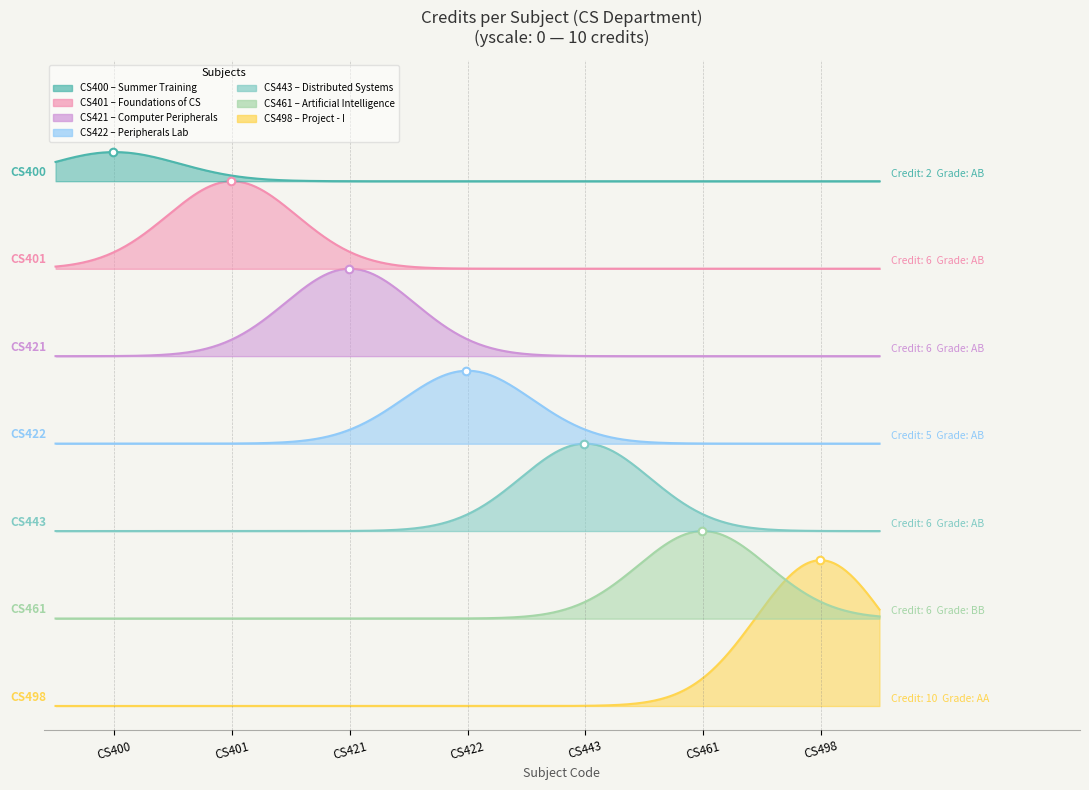

What is the ratio of the value at CS401 to the value at CS443?

1.0